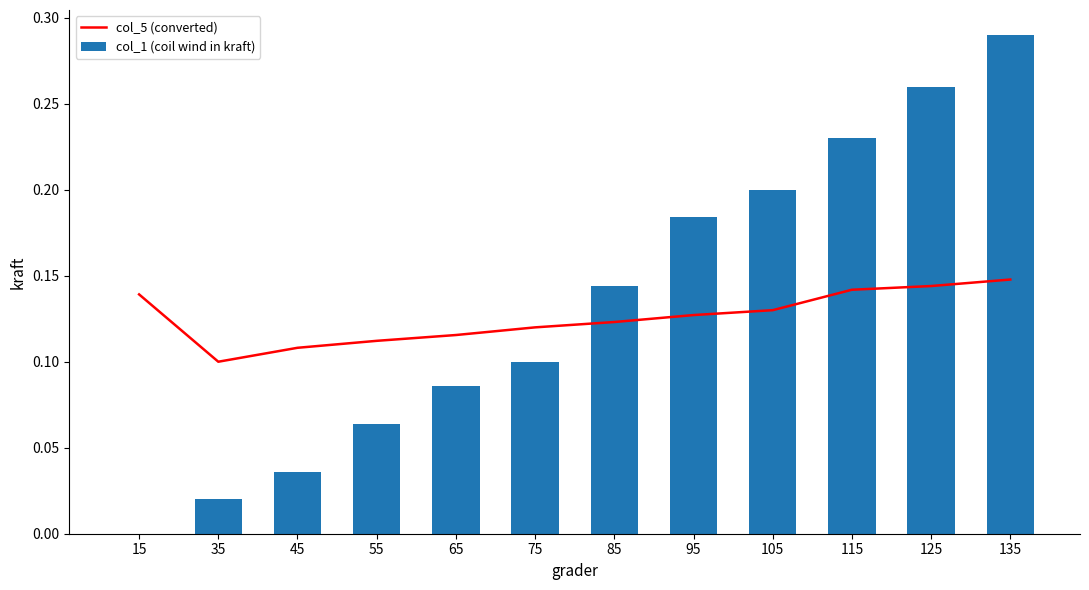

What is the difference between the maximum and minimum values in the col_1 (coil wind in kraft) series?

0.3